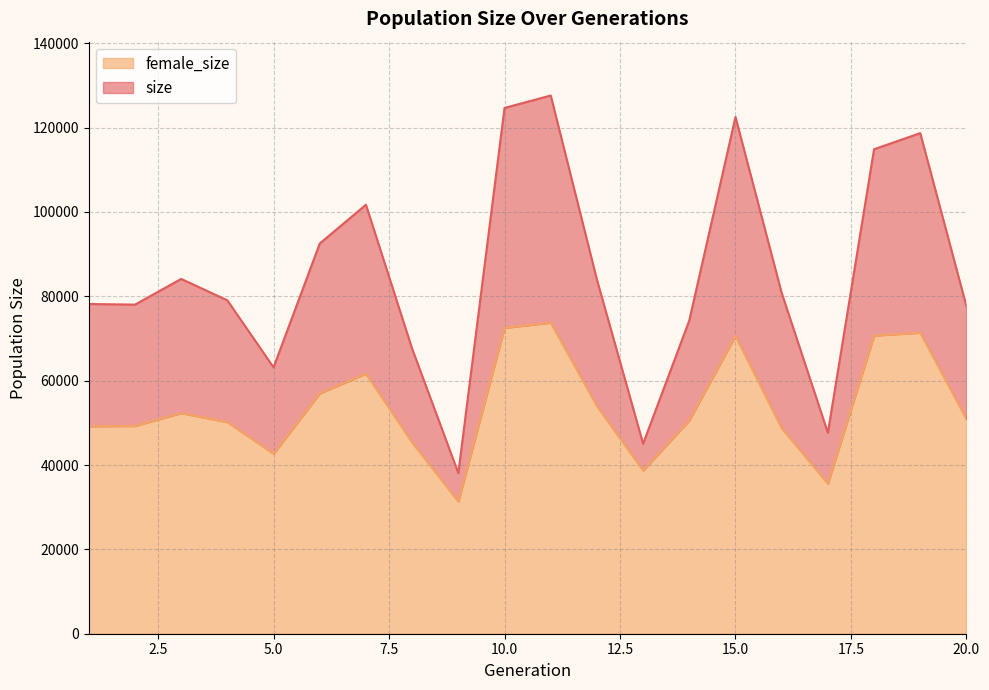

At 6, list the series in order from smallest to largest.

female_size, size